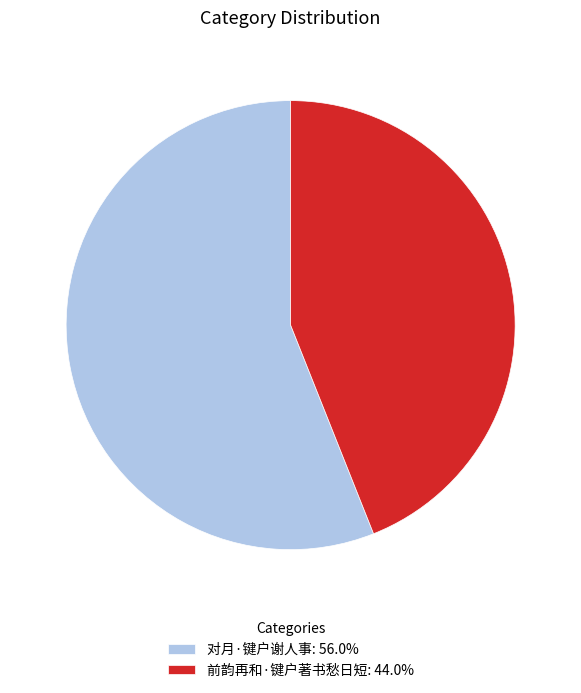

Is it true that 对月·键户谢人事 is 50% of the pie?

False